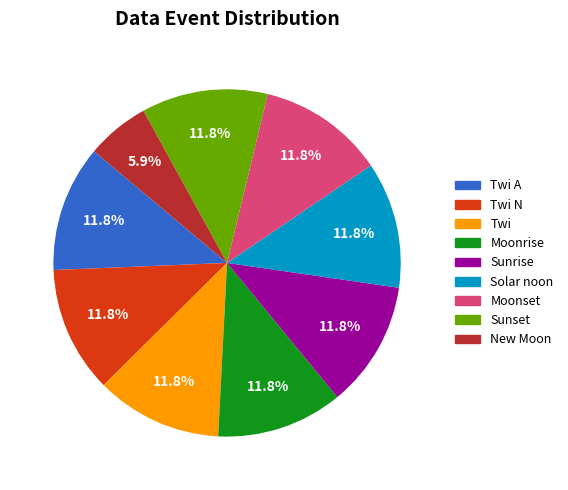

Count the number of slices in the pie.

9